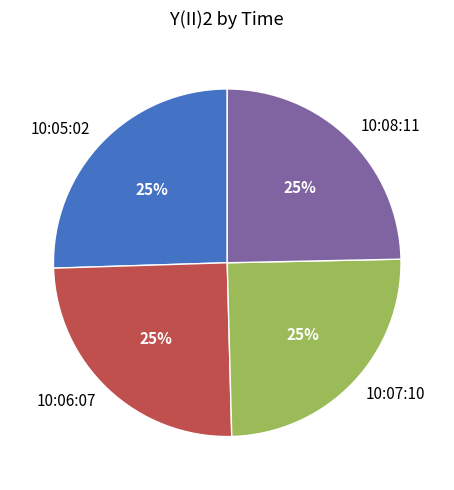

To the nearest percent, what is the combined percentage of 10:07:10 and 10:05:02?

50%